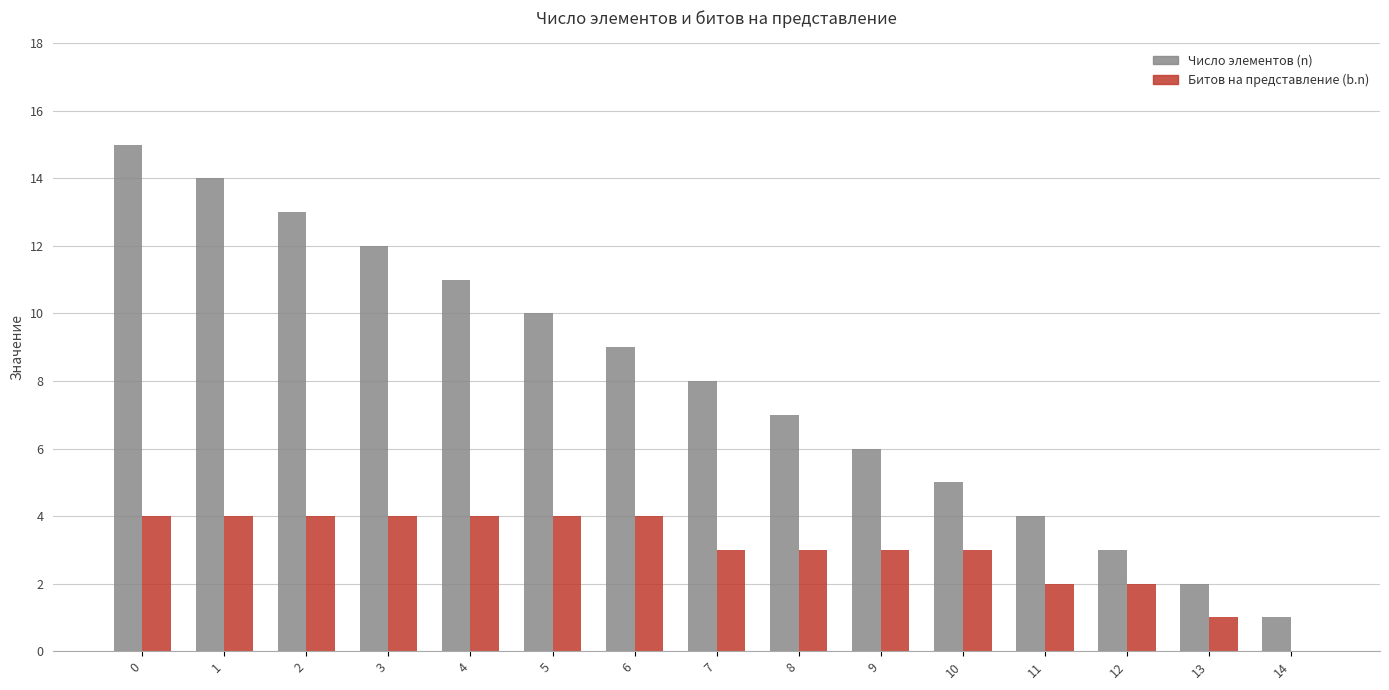

Which series has the largest total across all categories?

Число элементов (n)